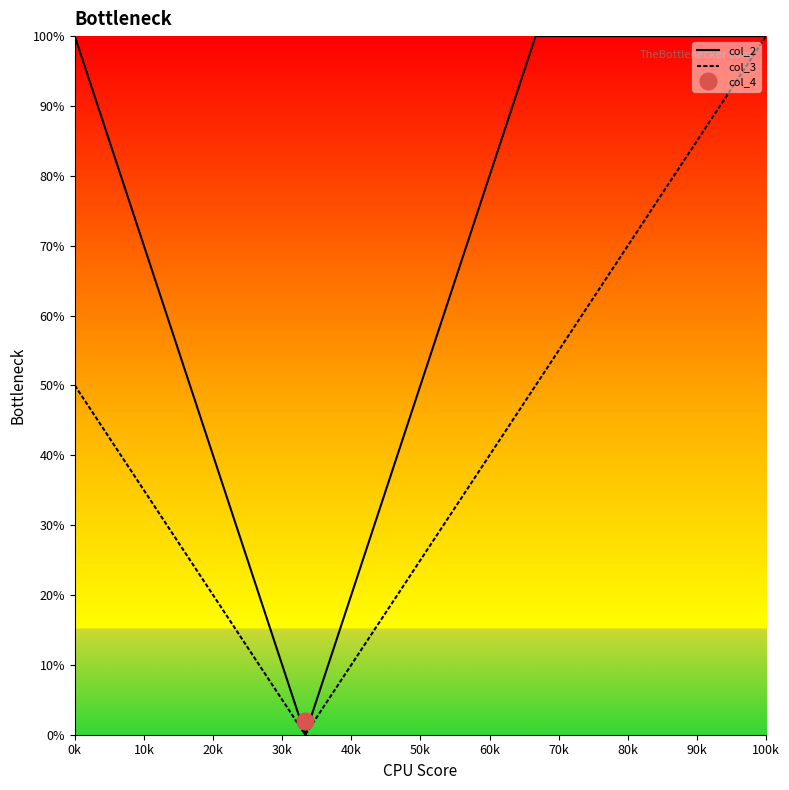

List the series in order of their overall mean, lowest first.

col_3, col_2